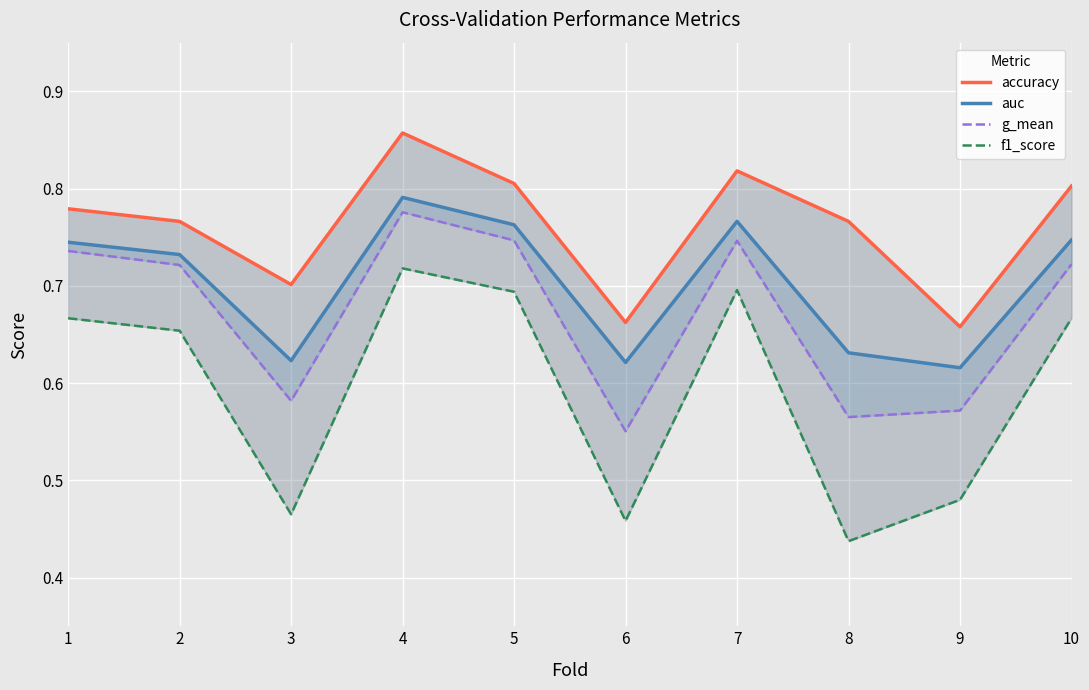

What value does the f1_score series have at 2?

0.7